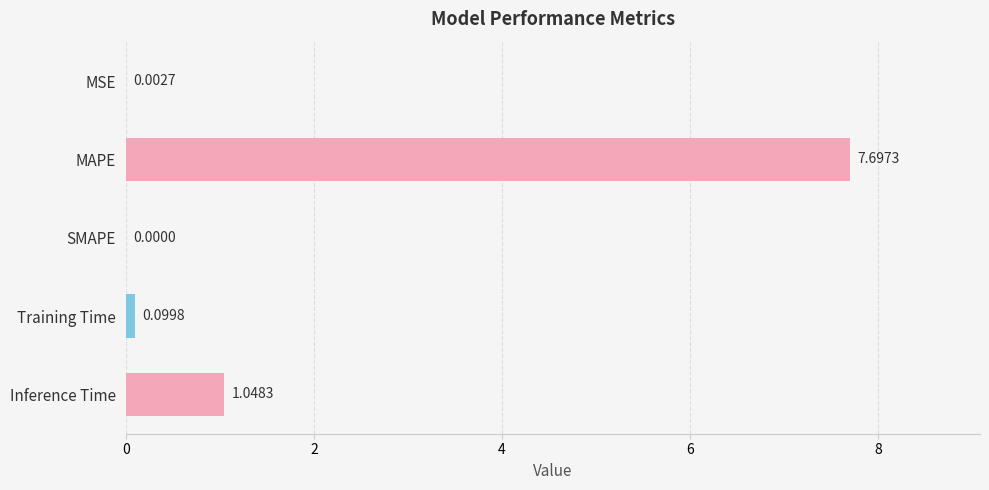

At which category does the chart reach its peak across all series?

MAPE